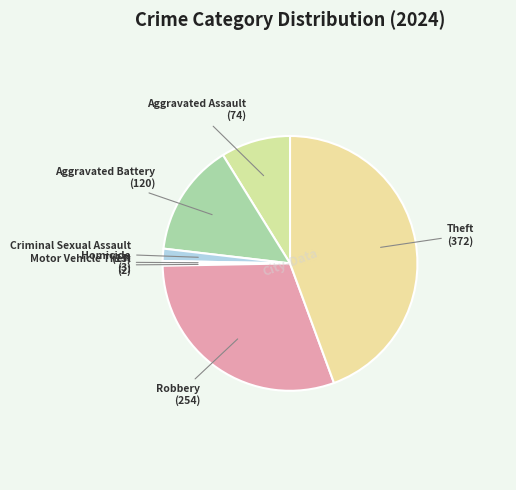

Between Theft and Aggravated Battery, which is larger?

Theft